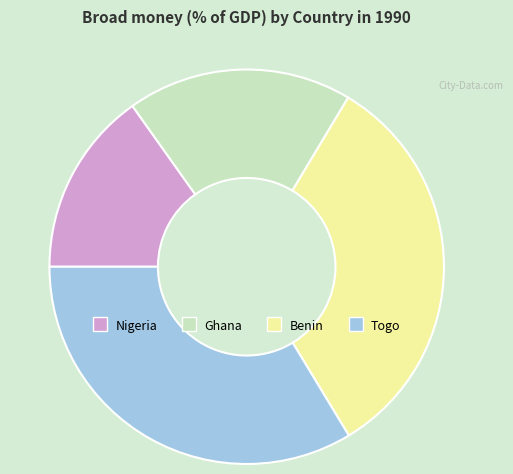

Rank the categories by value from lowest to highest.

Nigeria, Ghana, Benin, Togo